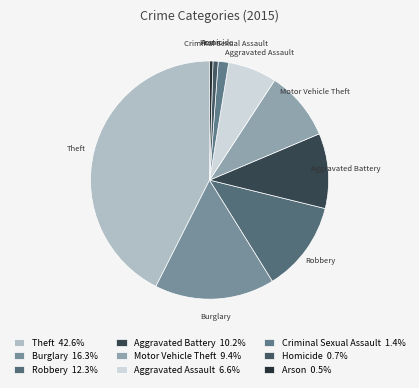

Does any single category account for the majority?

No